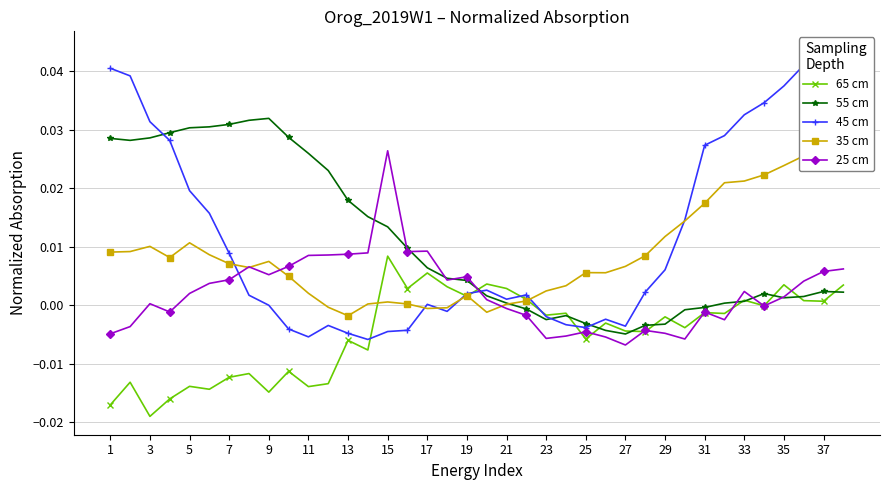

What are all the series names shown in the legend?

65 cm, 55 cm, 45 cm, 35 cm, 25 cm